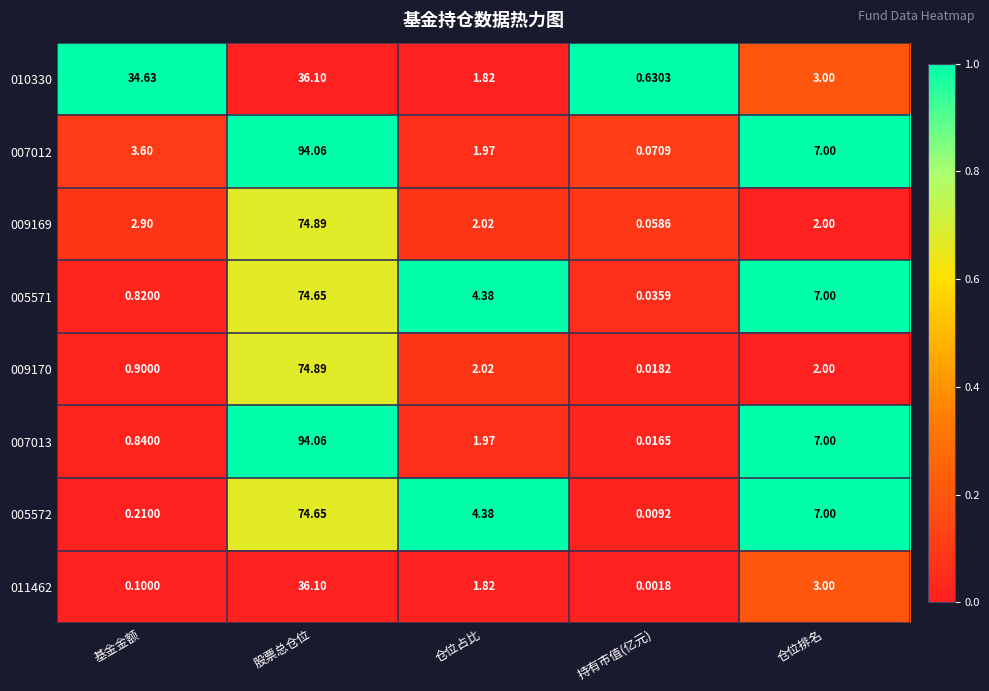

Is the value of 005572 at 仓位占比 greater than the value of 007013 at 仓位排名?

No